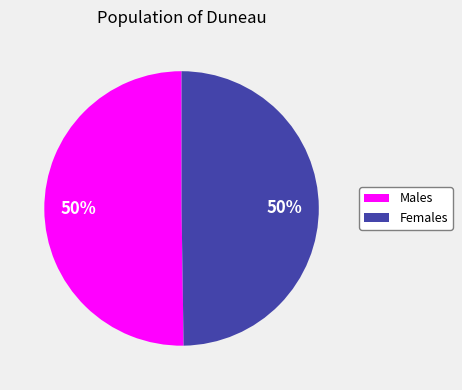

Is the sum of Females and Males greater than half?

Yes